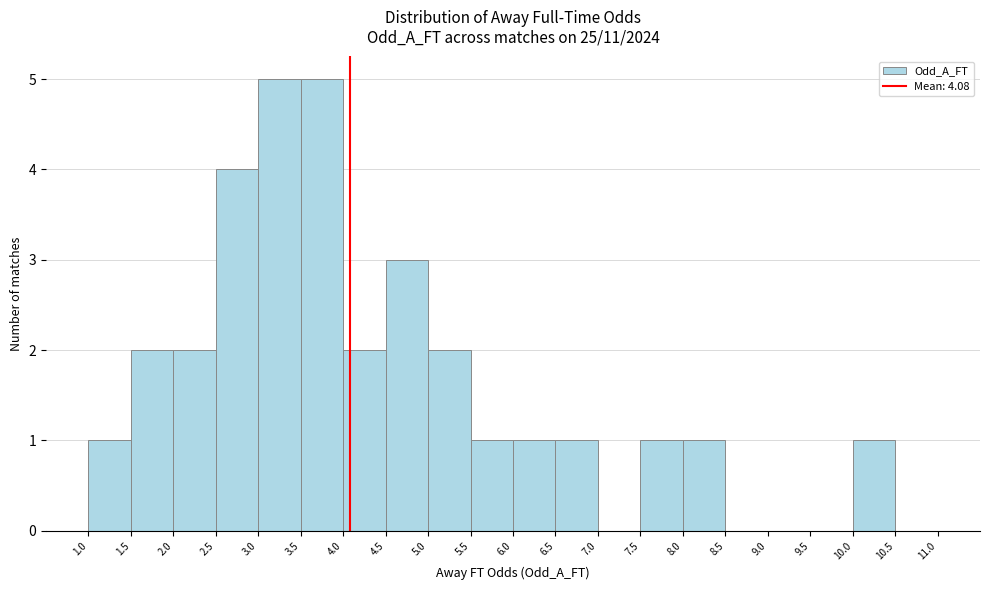

Reading left to right, list every bar in this chart as the range it spans on the x-axis followed by its height. The values are not printed on the chart, so give them approximately, as read against the axis.

1.0 to 1.5: 1
1.5 to 2.0: 2
2.0 to 2.5: 2
2.5 to 3.0: 4
3.0 to 3.5: 5
3.5 to 4.0: 5
4.0 to 4.5: 2
4.5 to 5.0: 3
5.0 to 5.5: 2
5.5 to 6.0: 1
6.0 to 6.5: 1
6.5 to 7.0: 1
7.0 to 7.5: 0
7.5 to 8.0: 1
8.0 to 8.5: 1
8.5 to 9.0: 0
9.0 to 9.5: 0
9.5 to 10.0: 0
10.0 to 10.5: 1
10.5 to 11.0: 0